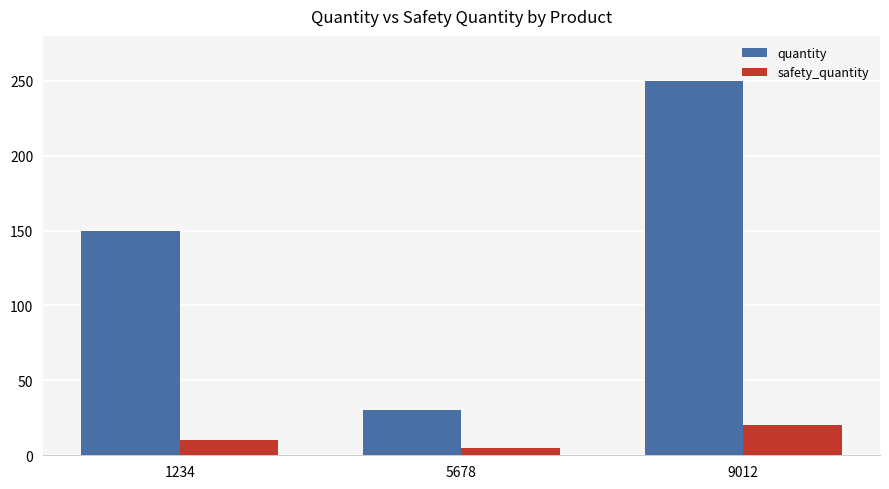

What is the difference between the safety_quantity values at 9012 and 5678?

15